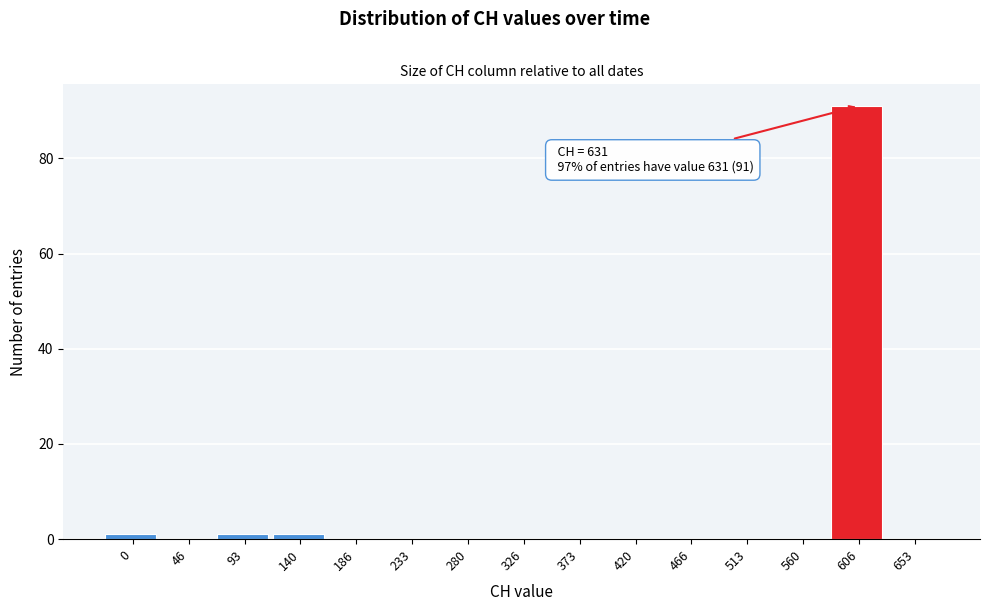

Reading right to left, transcribe all the data shown in this chart.

653=0	606=91	560=0	513=0	466=0	420=0	373=0	326=0	280=0	233=0	186=0	140=1	93=1	46=0	0=1